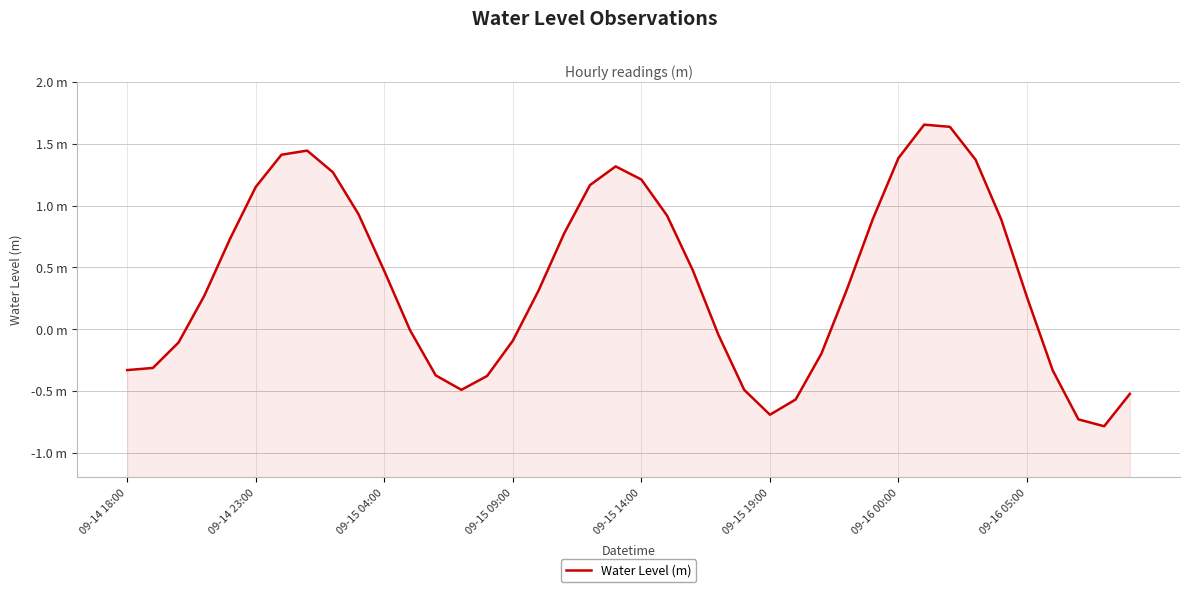

What is the value of the 5th point from the left?

0.7